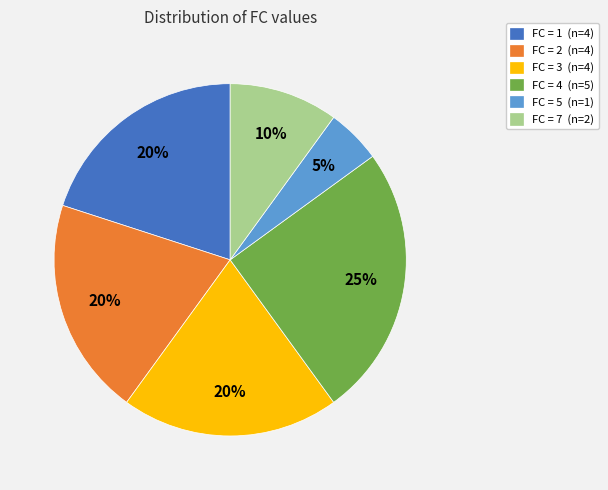

To the nearest percent, what is the difference between the largest and smallest slice percentages?

20%